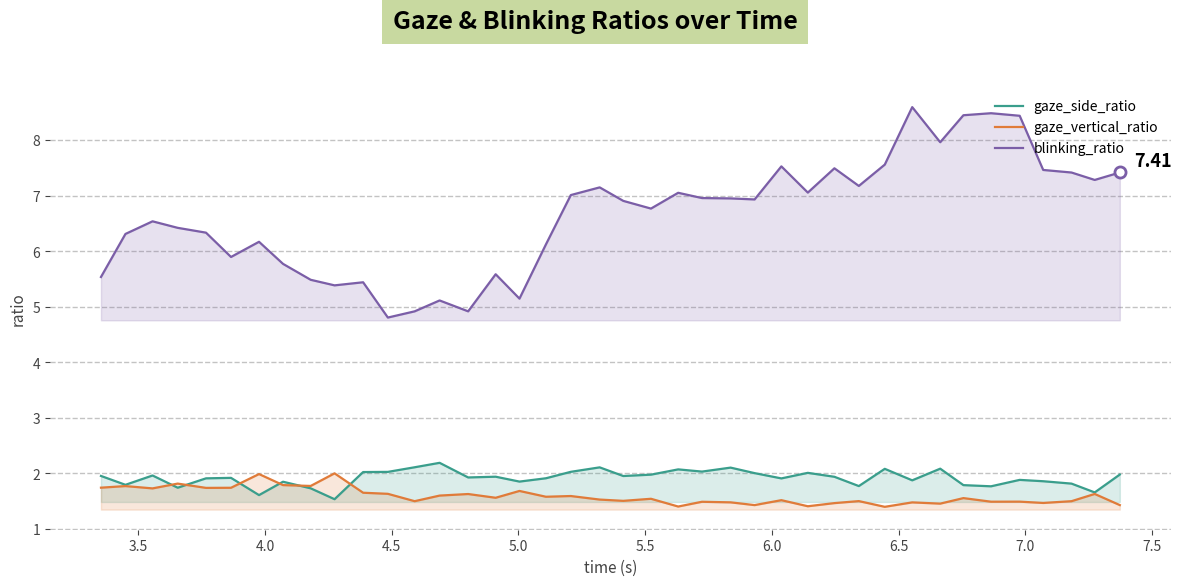

True or false: blinking_ratio and gaze_vertical_ratio intersect in this chart.

False